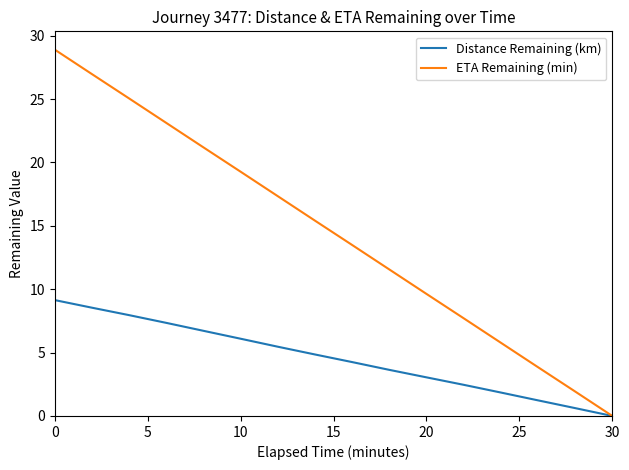

At how many categories does at least one series exceed 19?

6